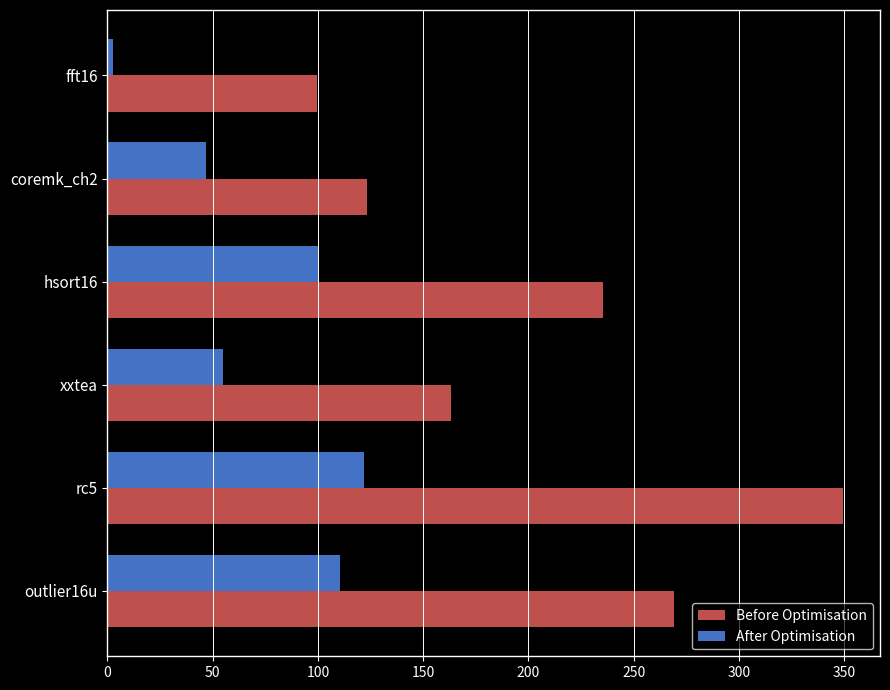

Which series has the largest total across all categories?

Before Optimisation